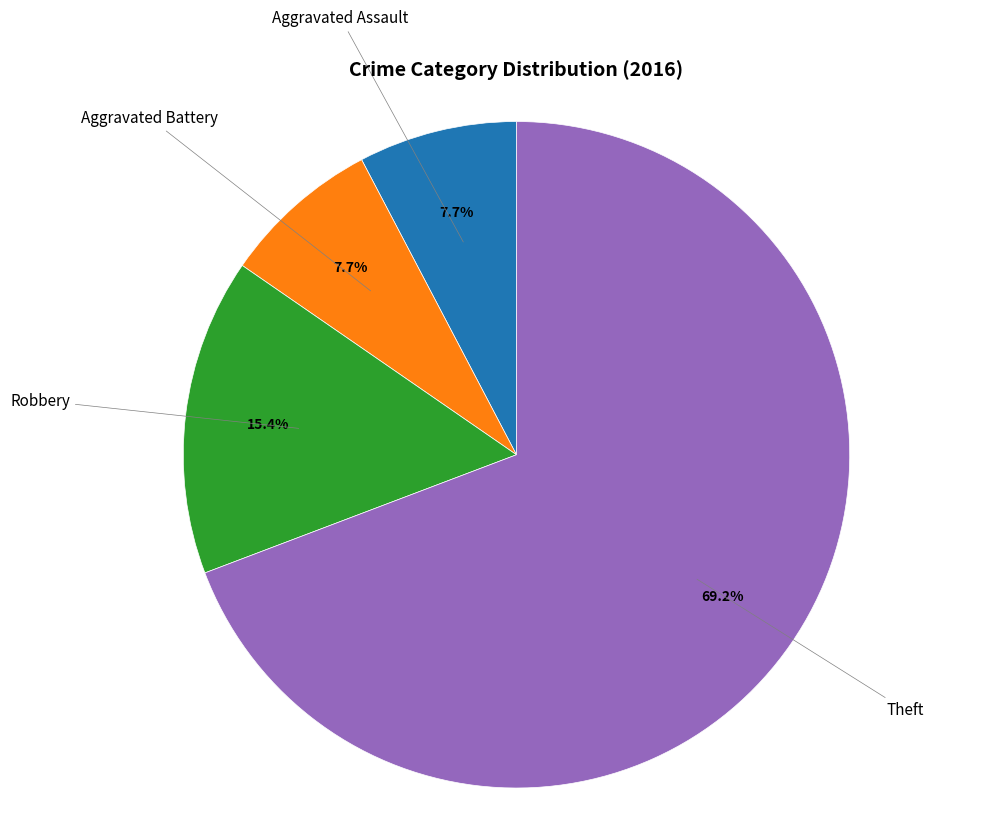

Does any single category account for the majority?

Yes